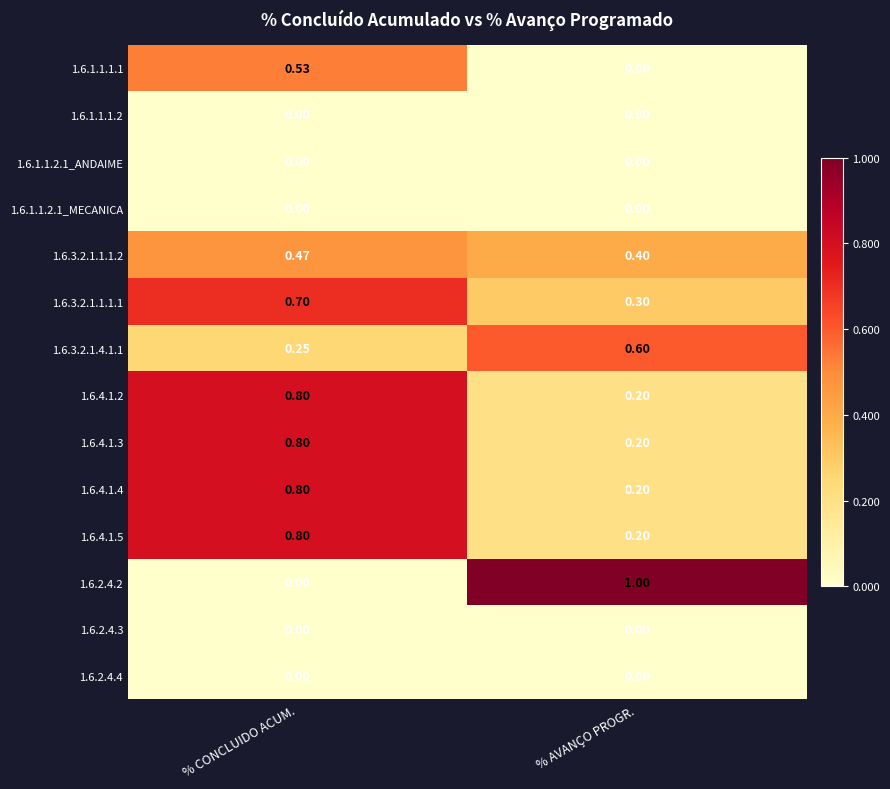

Is the value of 1.6.1.1.2.1_MECANICA at % CONCLUIDO ACUM. greater than the value of 1.6.2.4.2 at % AVANÇO PROGR.?

No